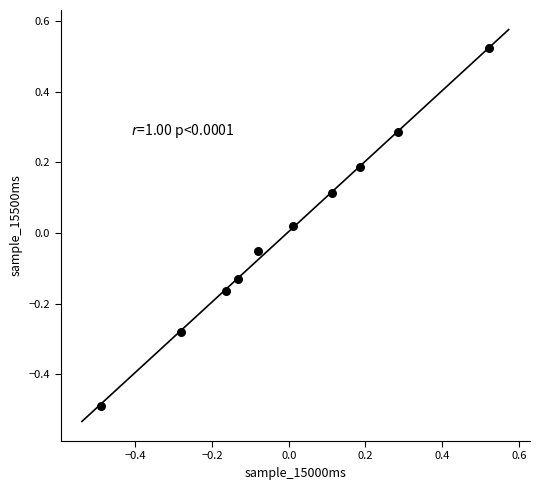

What is the range of Y values (max minus min)?

1.0